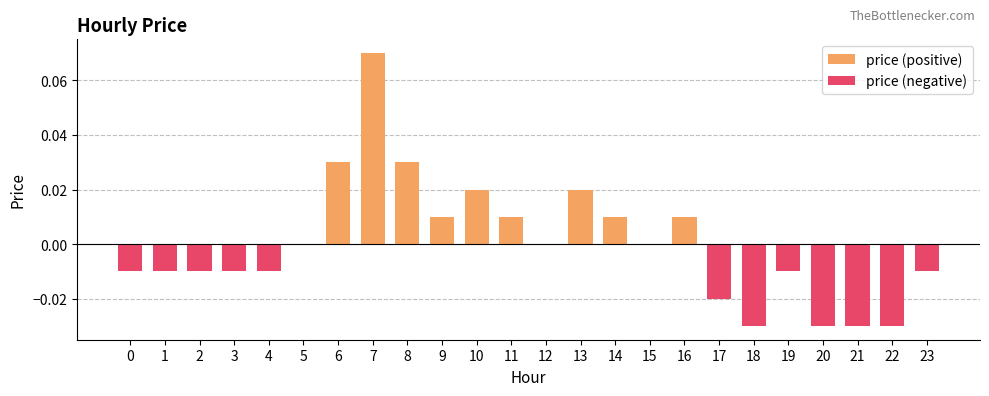

How many data points in price (negative) are less than 0?

12